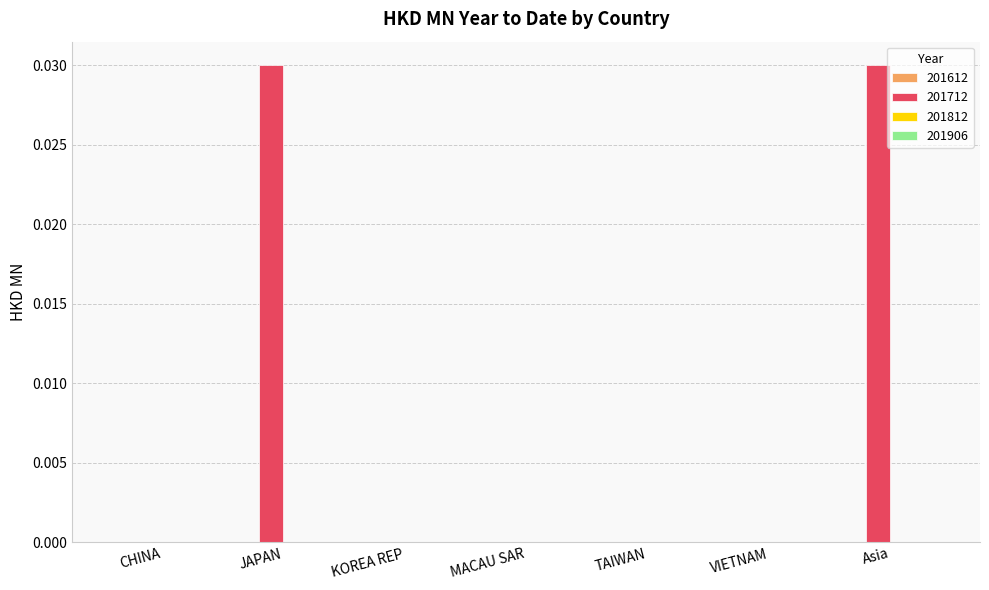

The chart shows a value of 0.0 at VIETNAM. True or false?

True